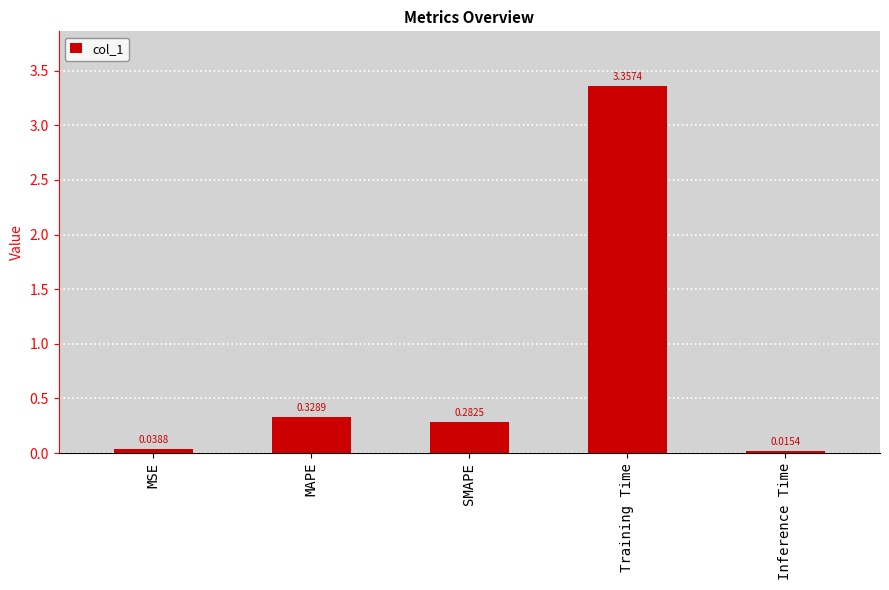

What is the average value?

0.8